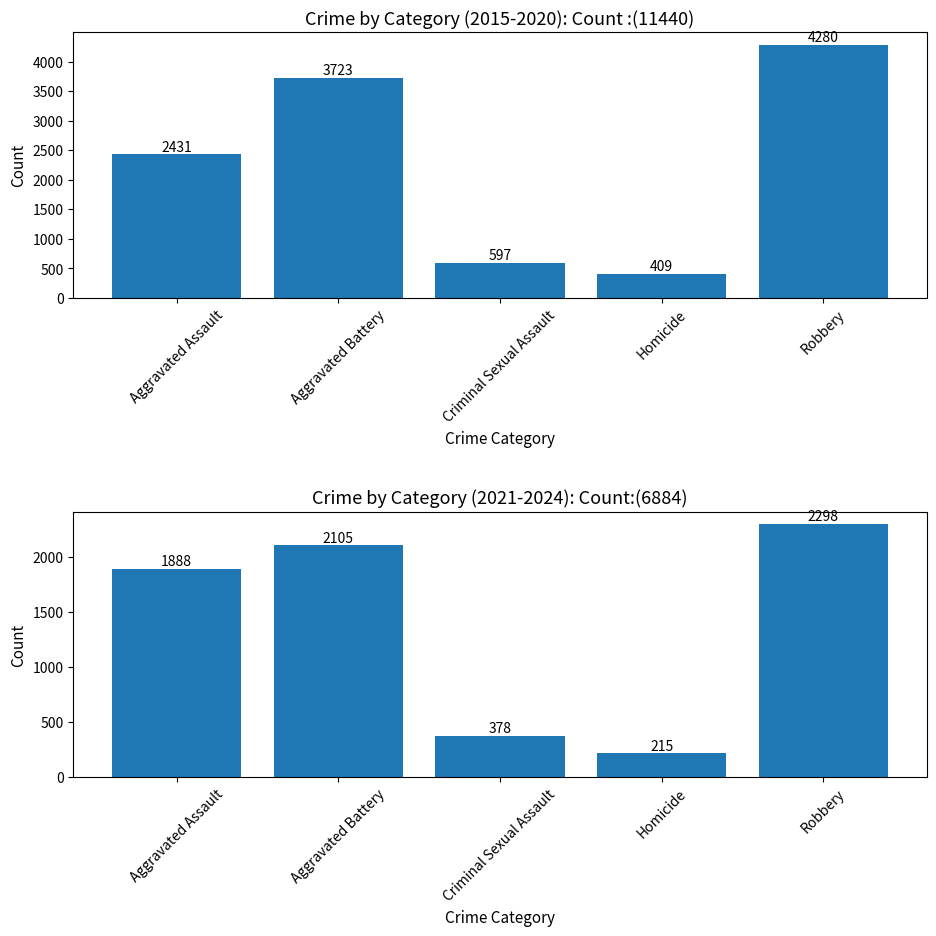

What is the difference between the 2021-2024 Totals values at Robbery and Aggravated Assault?

410